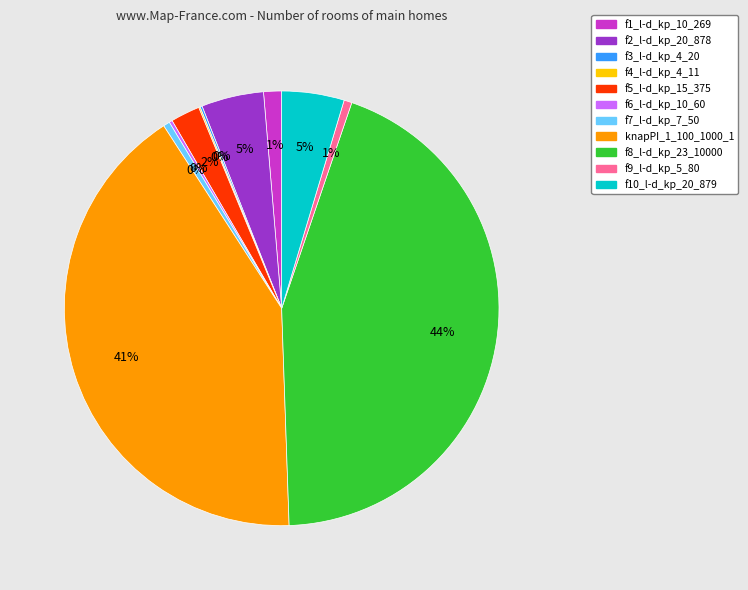

Which slice is the largest?

f8_l-d_kp_23_10000